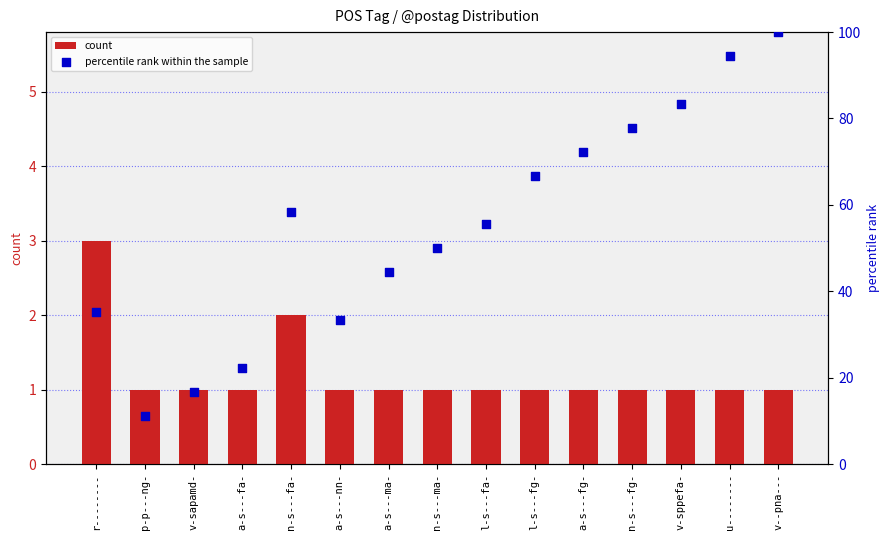

At which category is the sum across all series the highest?

v--pna---